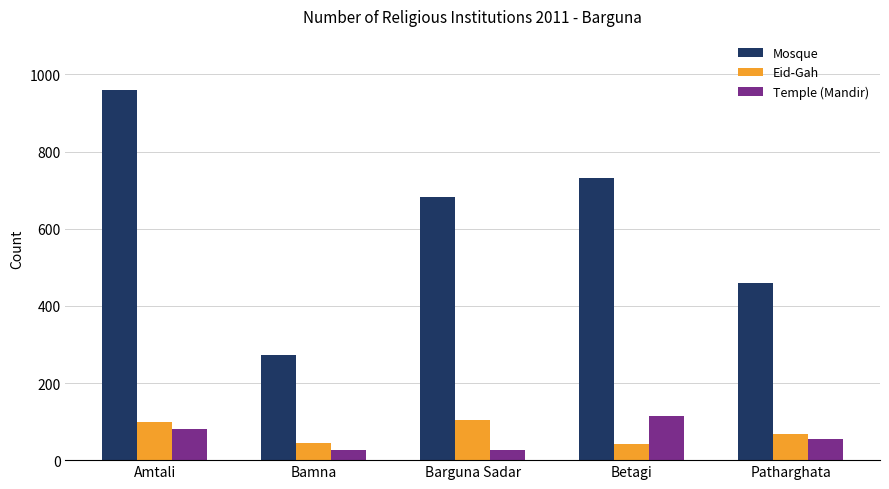

How many bars are there in total?

15